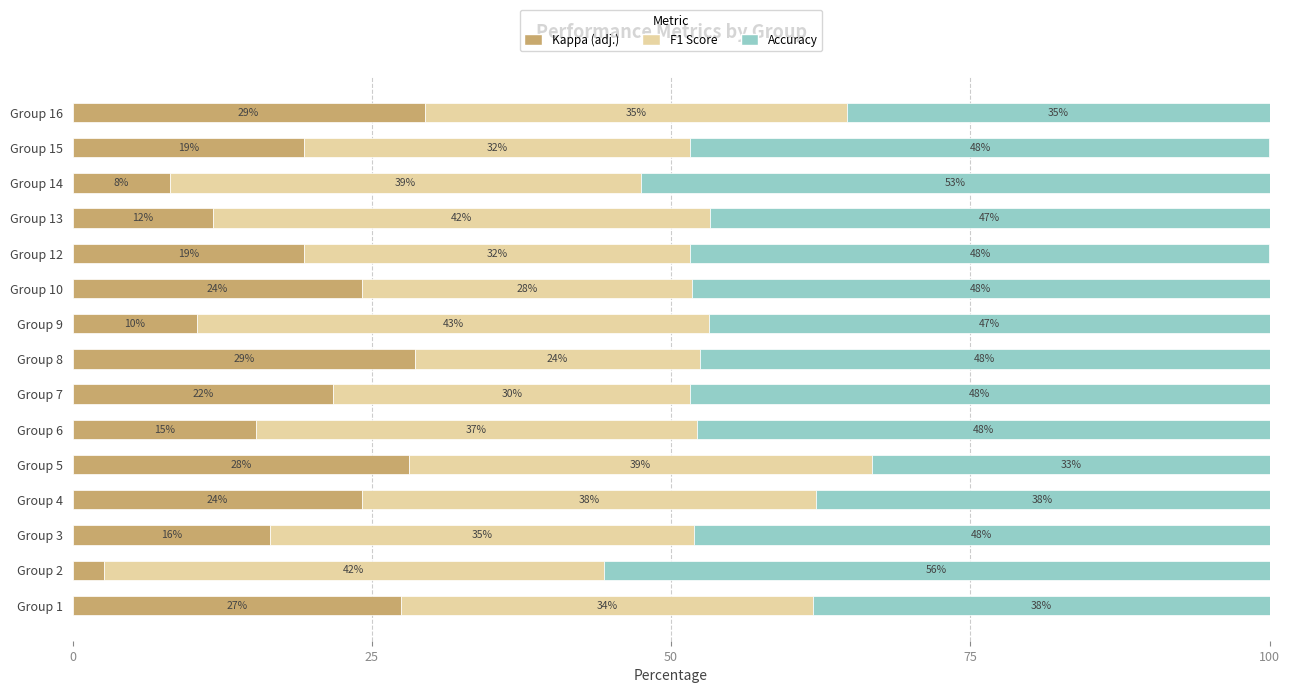

What are all the series names shown in the legend?

Kappa (adj.), F1 Score, Accuracy